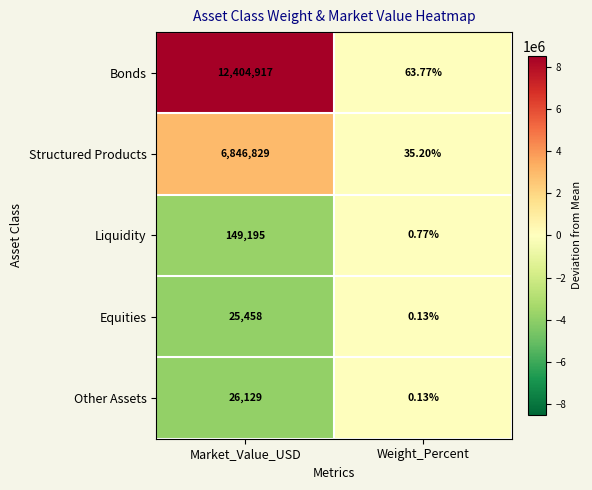

Where is Equities nearest to the value 12729?

Weight_Percent